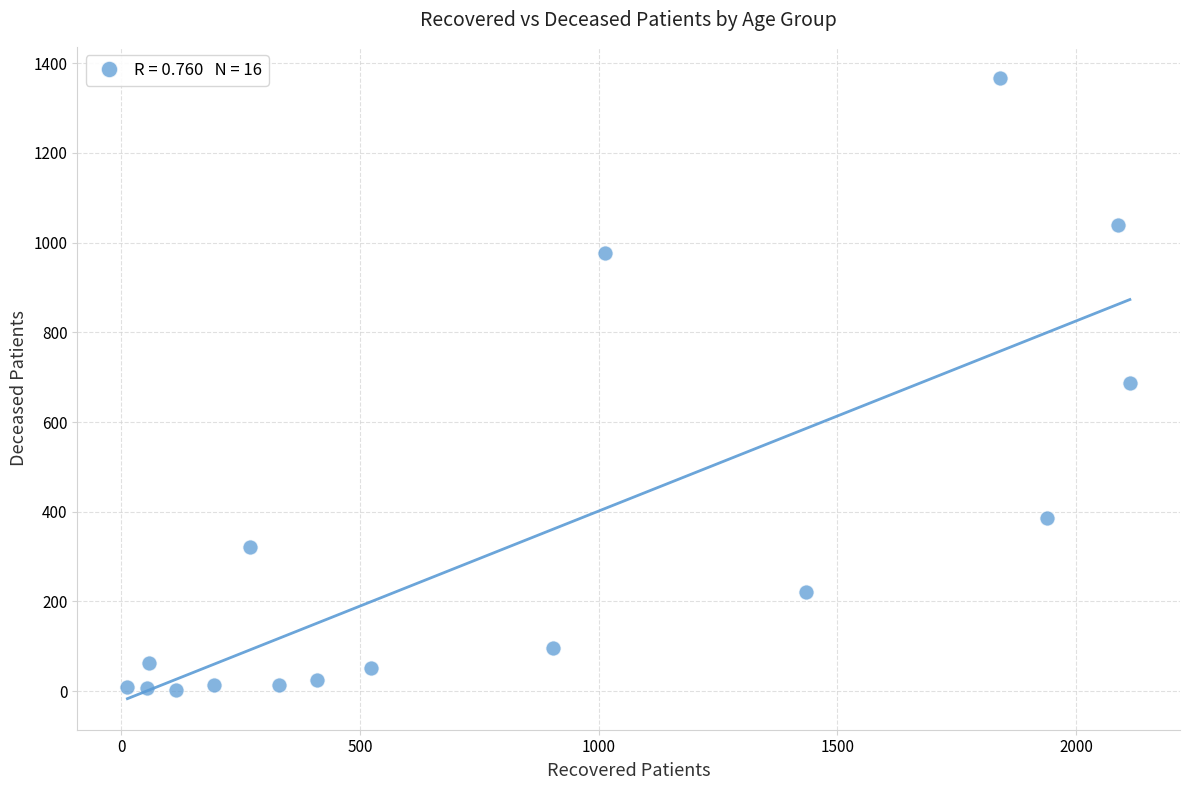

What is the range of X values (max minus min)?

2100